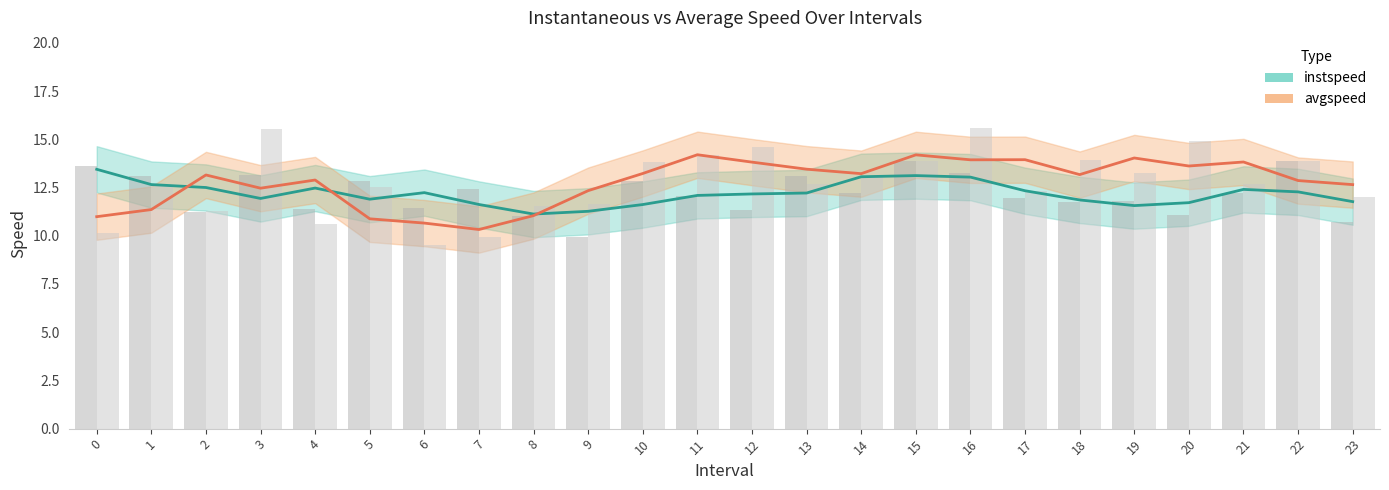

How many series are shown in this chart?

2